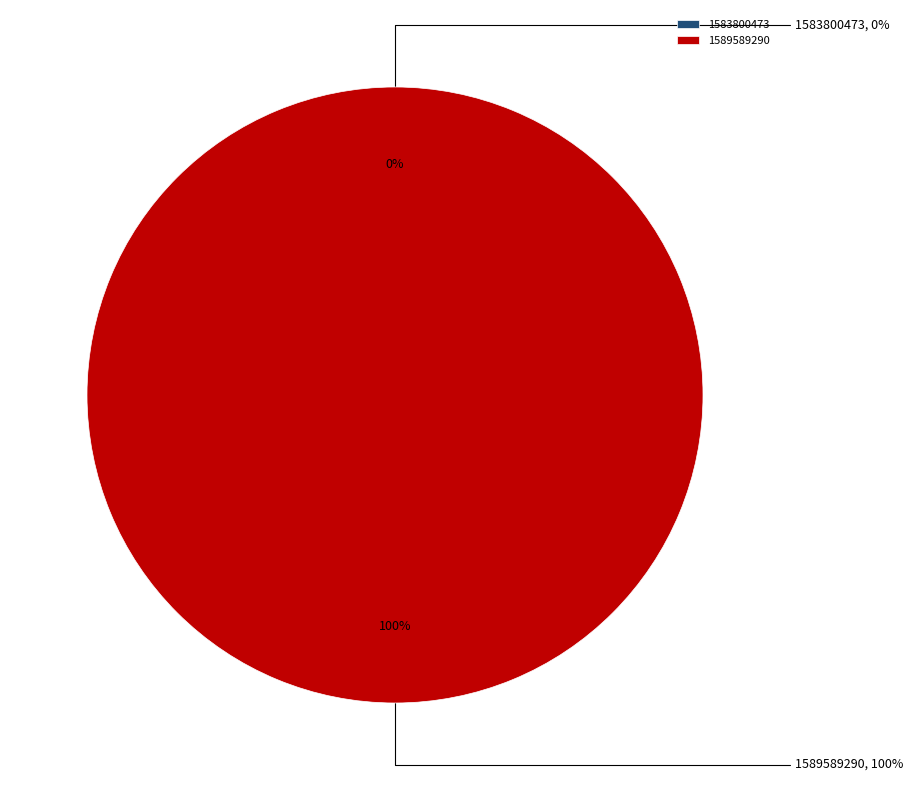

Rank the categories by value from highest to lowest.

1589589290, 1583800473